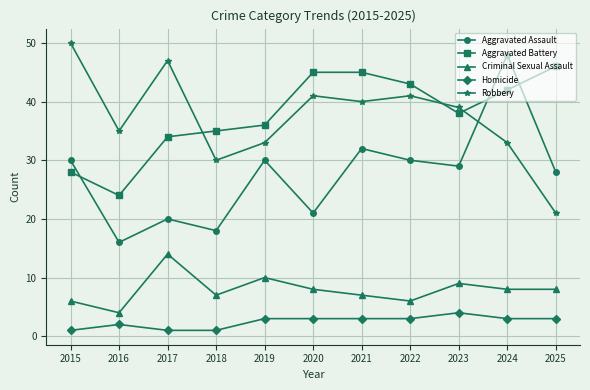

Which series has the largest range (max minus min)?

Aggravated Assault